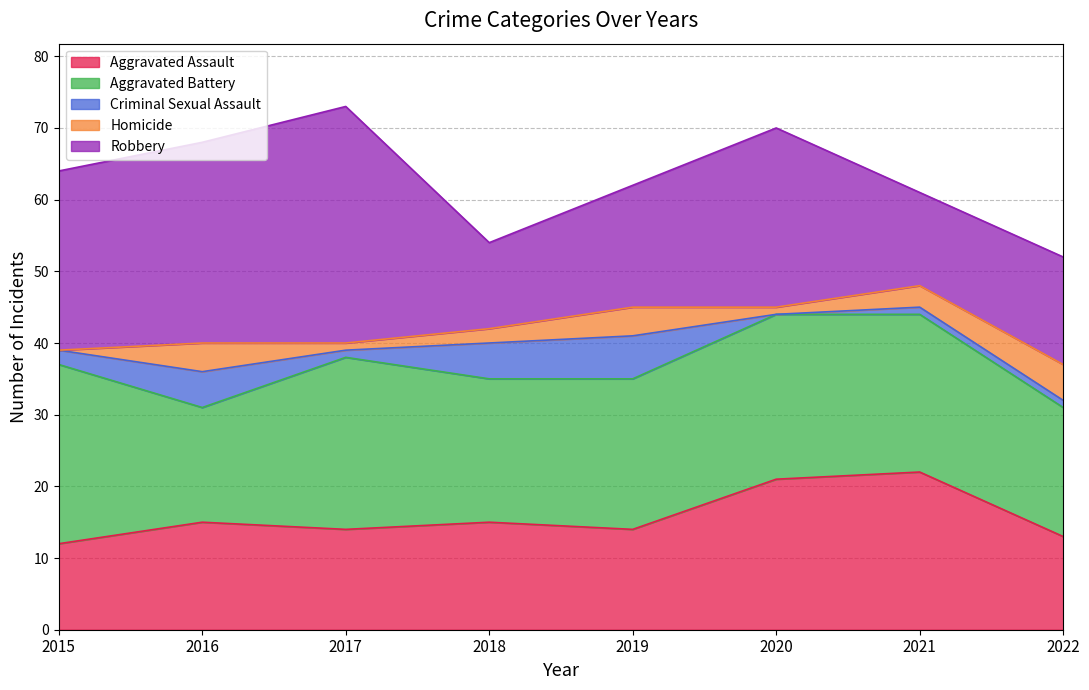

What are all the series names shown in the legend?

Aggravated Assault, Aggravated Battery, Criminal Sexual Assault, Homicide, Robbery